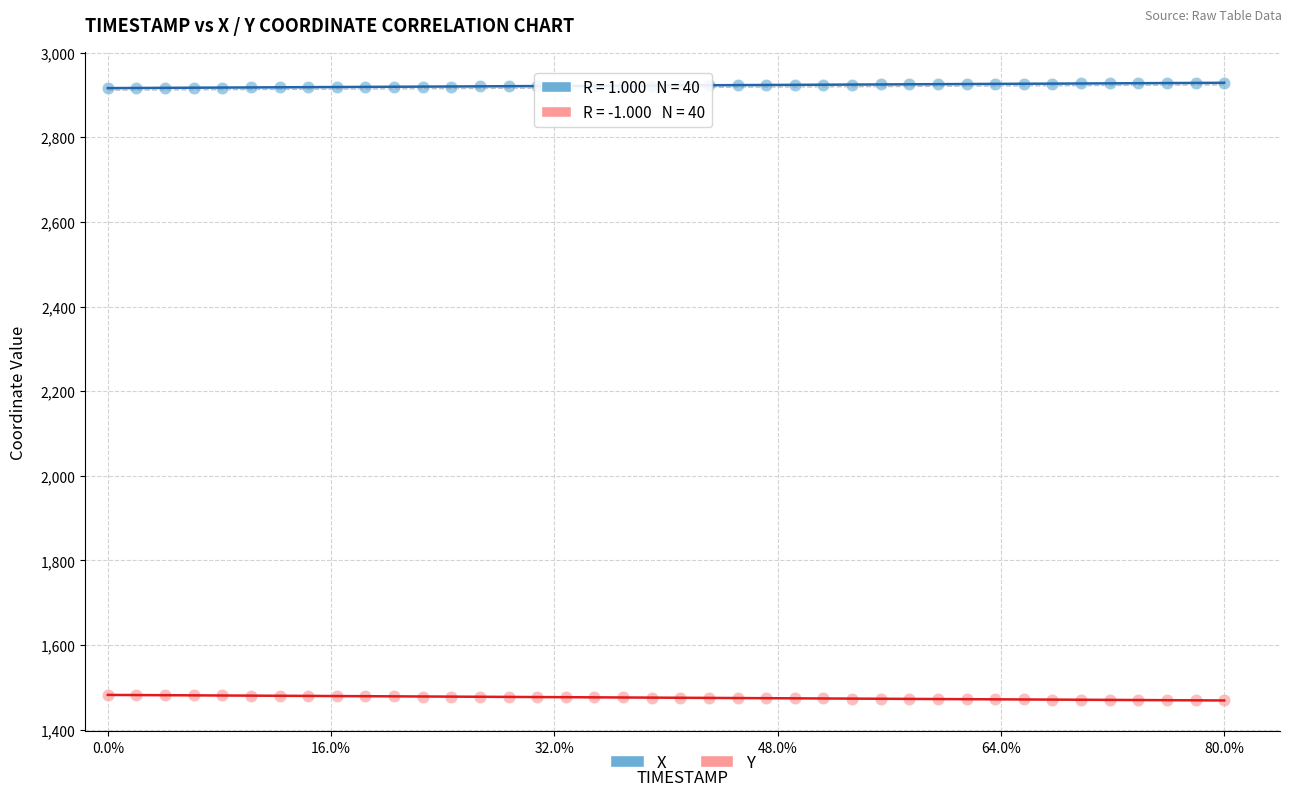

Across all data points, what is the range of X values (max minus min)?

1.0